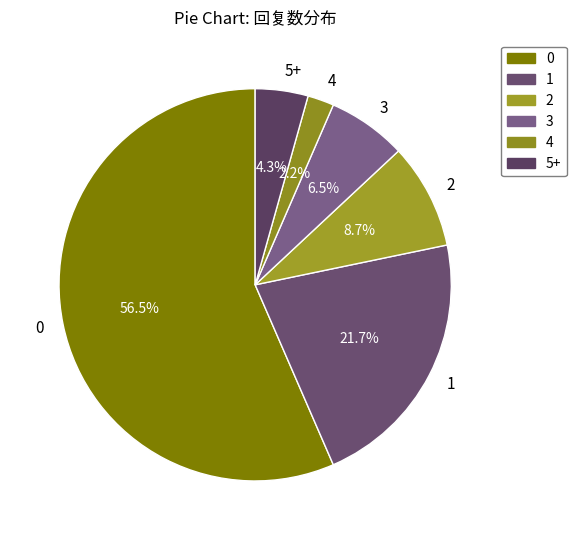

Which has a higher value, 4 or 3?

3